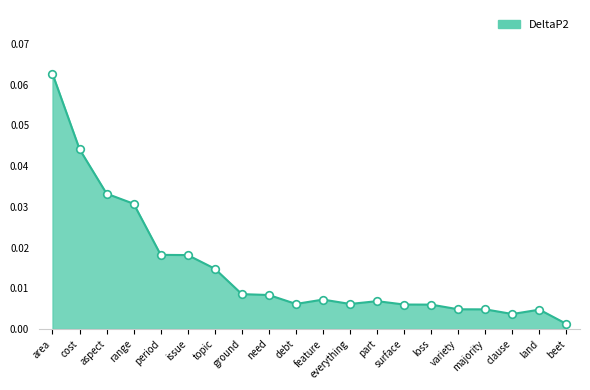

Between issue and land, which is larger?

issue